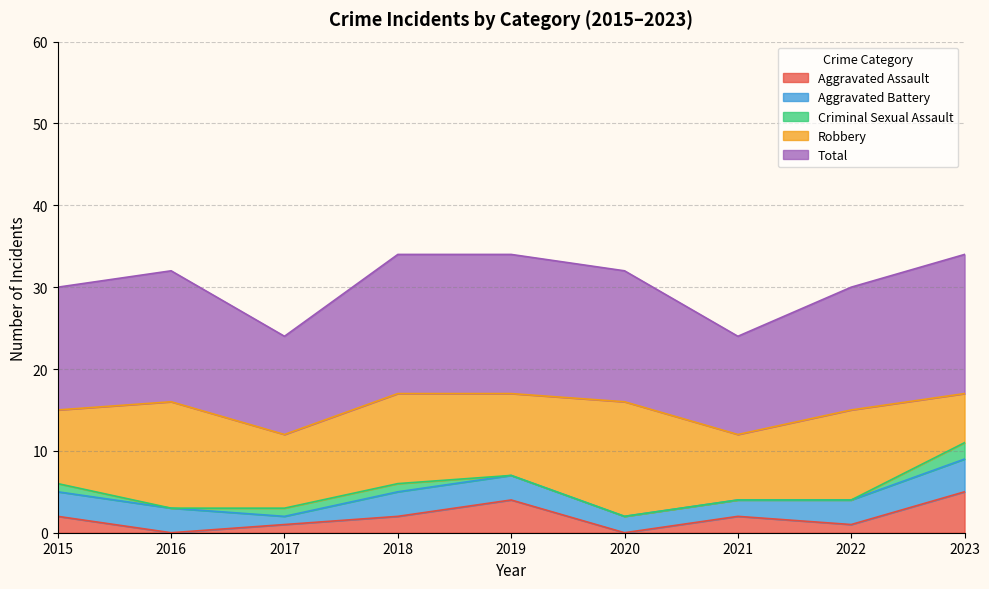

What is the maximum value for Robbery?

14